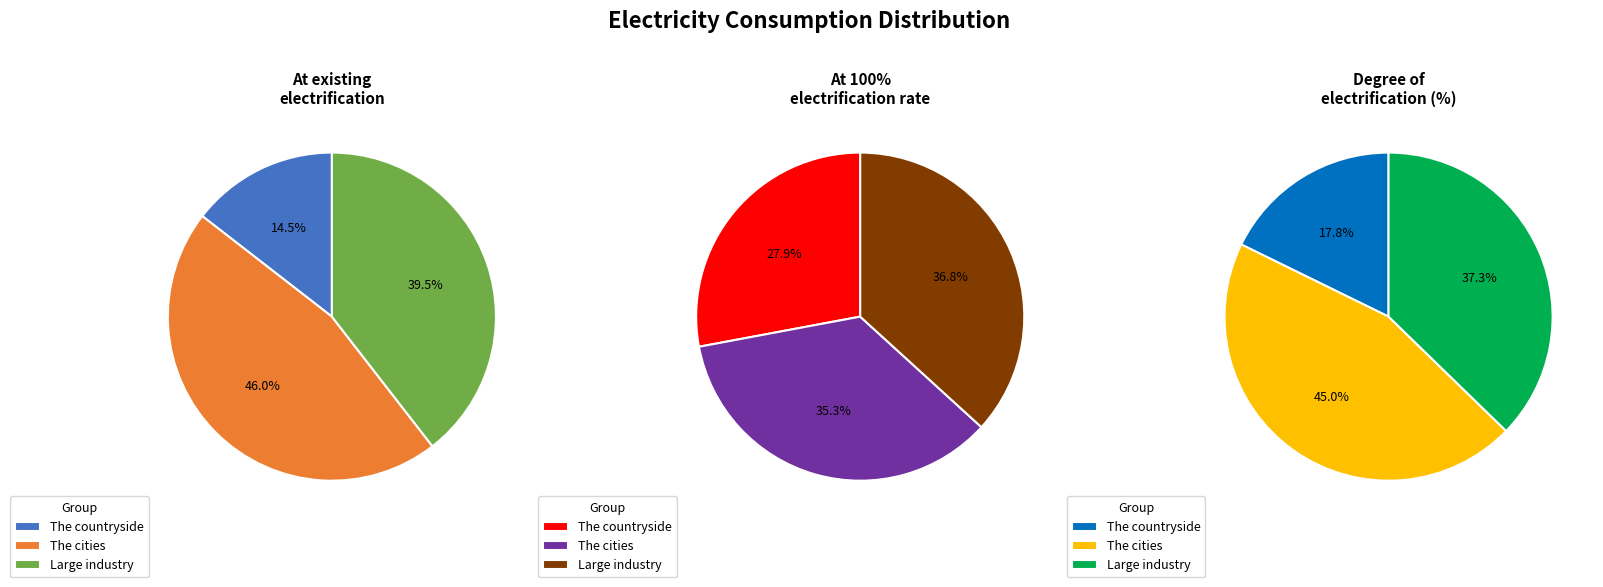

Is it true that Large industry is 40% of the pie?

True